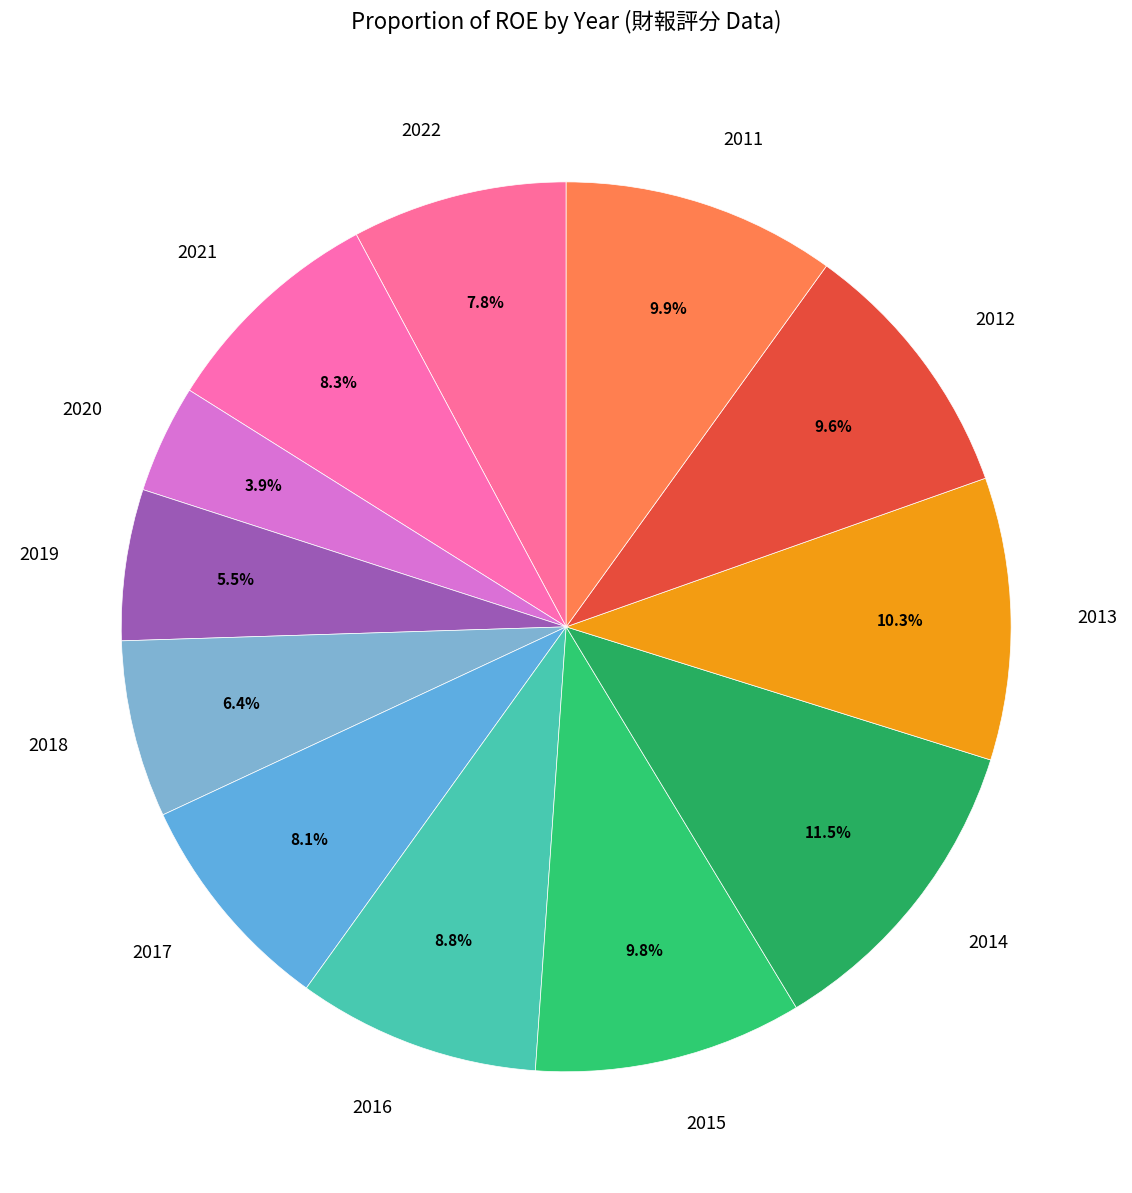

Which category has the smallest portion of the pie?

2020